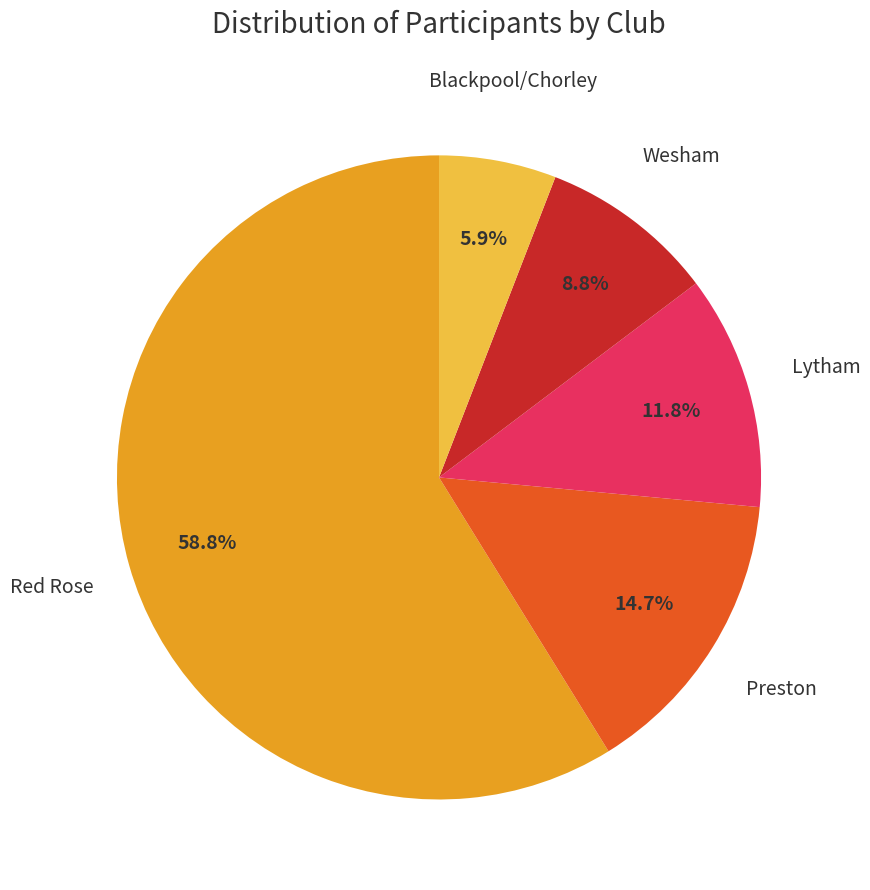

Does any single category account for the majority?

Yes